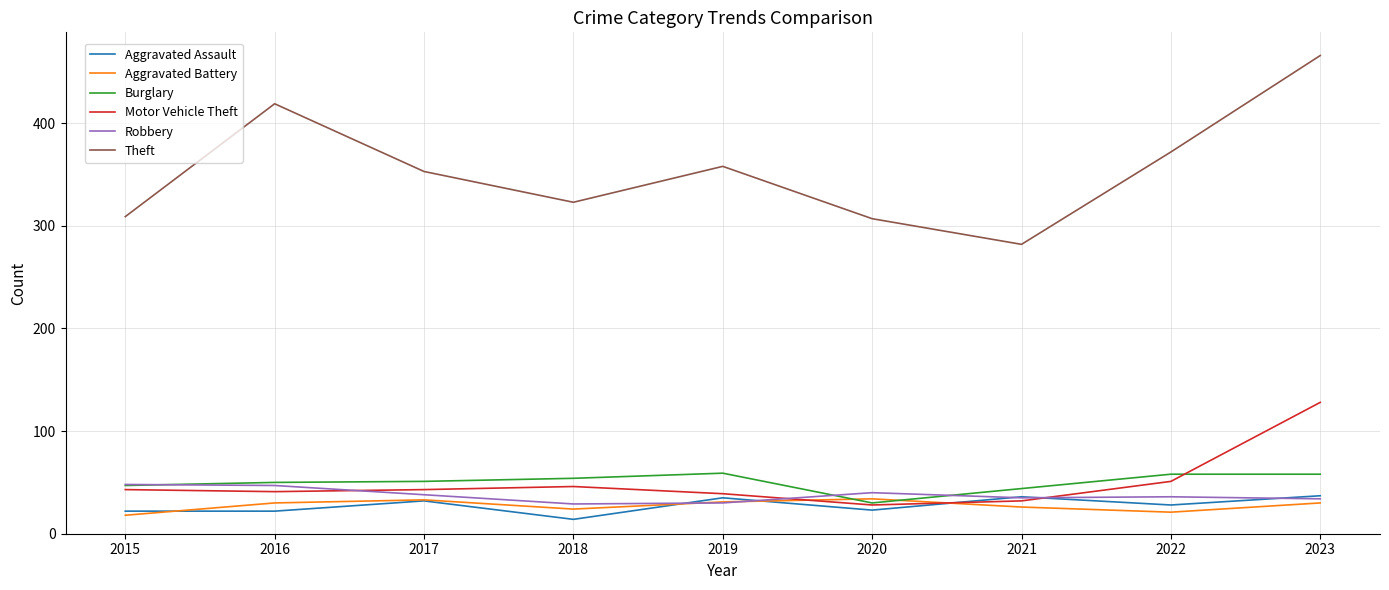

Does the chart have visible grid lines?

Yes